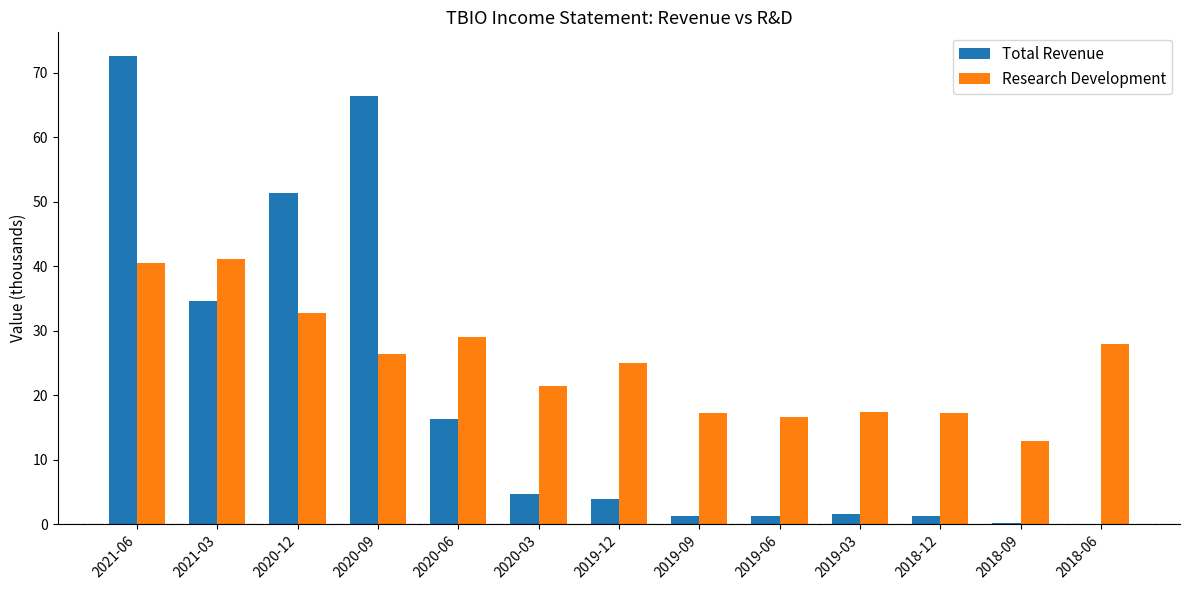

The Total Revenue series shows 34.6 at 2021-03. True or false?

True